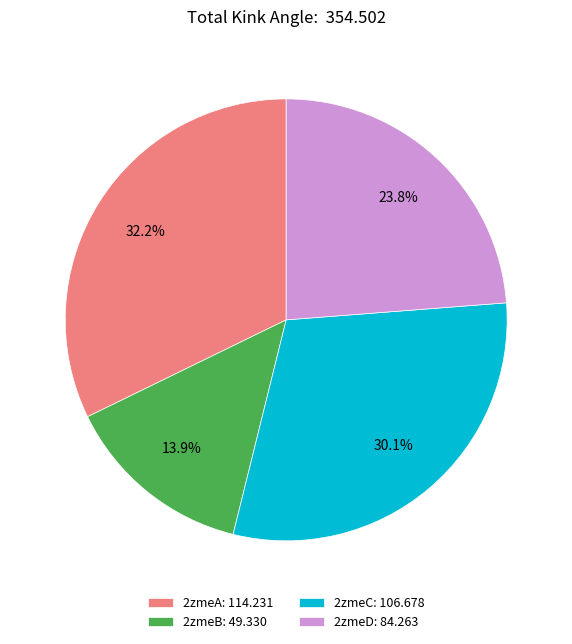

Combined, do 2zmeB and 2zmeC account for over 50%?

No